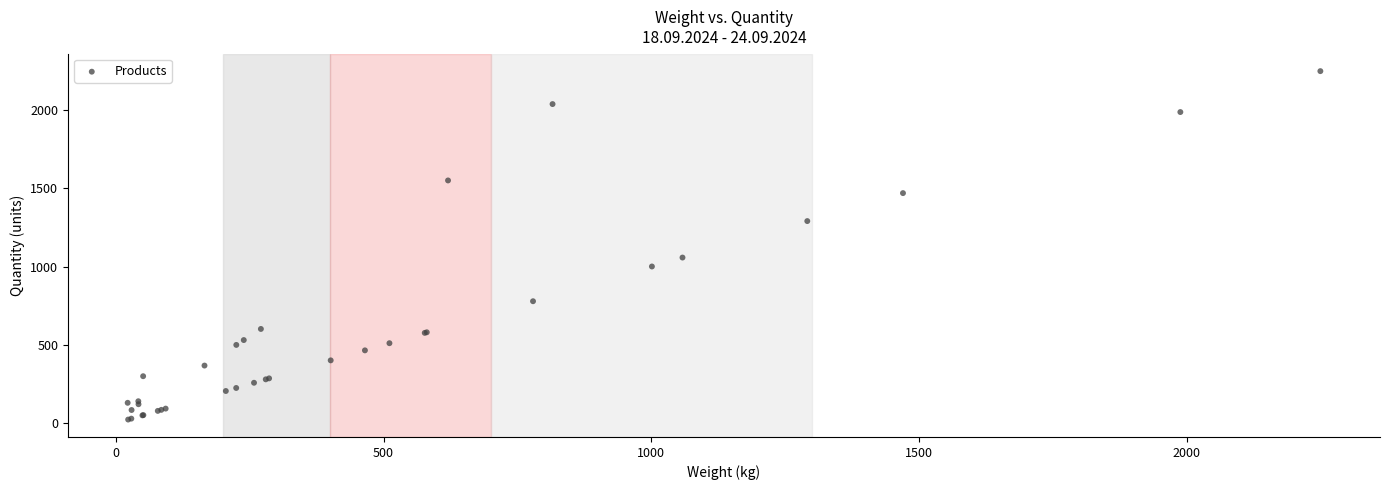

What Y value in the scatter plot is closest to 1136?

1058.3